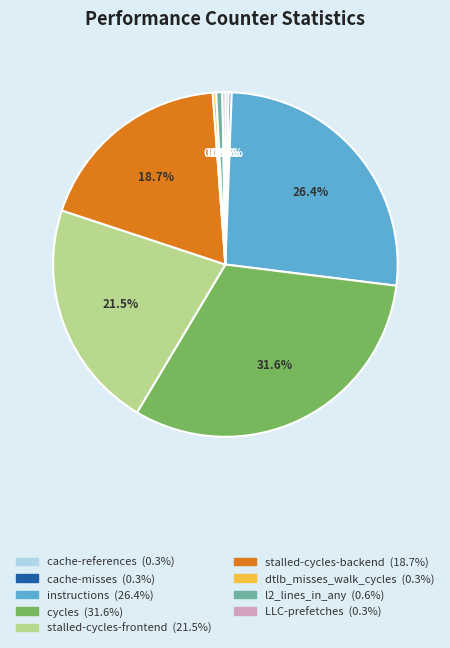

Which category has the biggest portion of the pie?

cycles